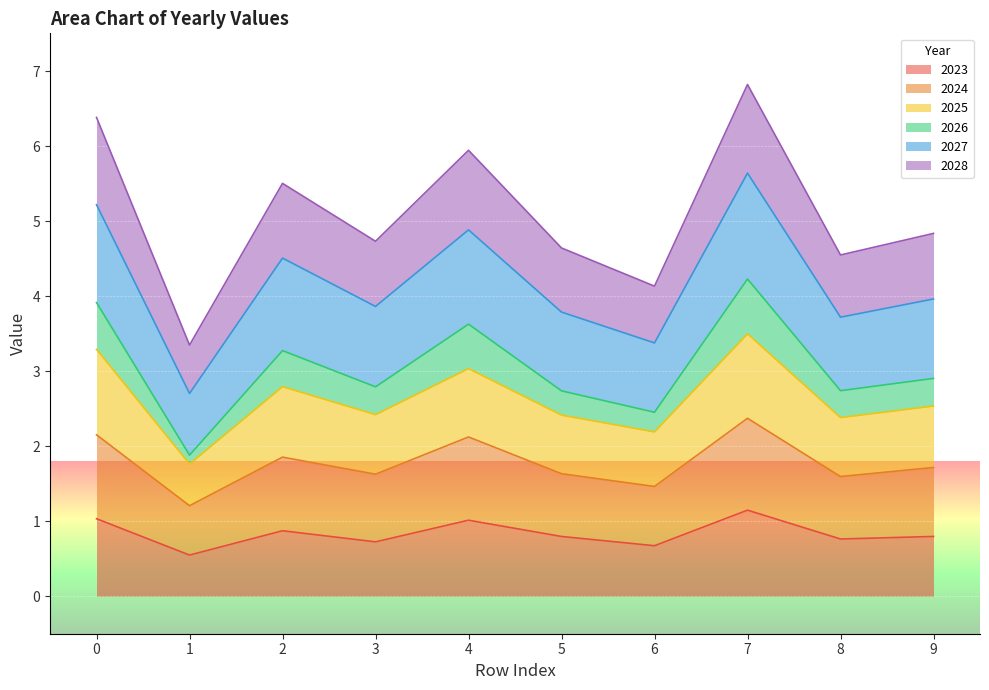

Is it true that 2028 equals 8.1 at 7?

False